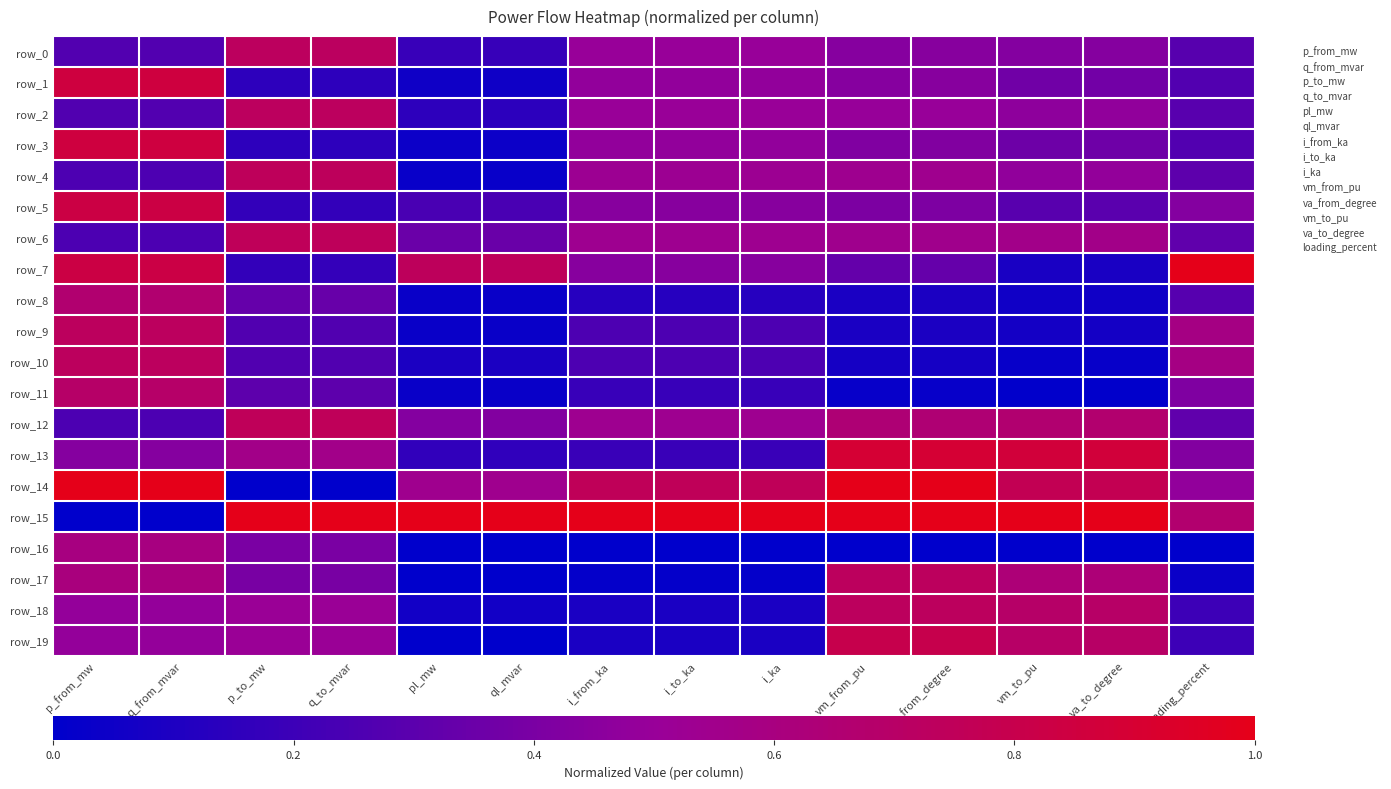

What is the total value across all series at va_to_degree?

8.6